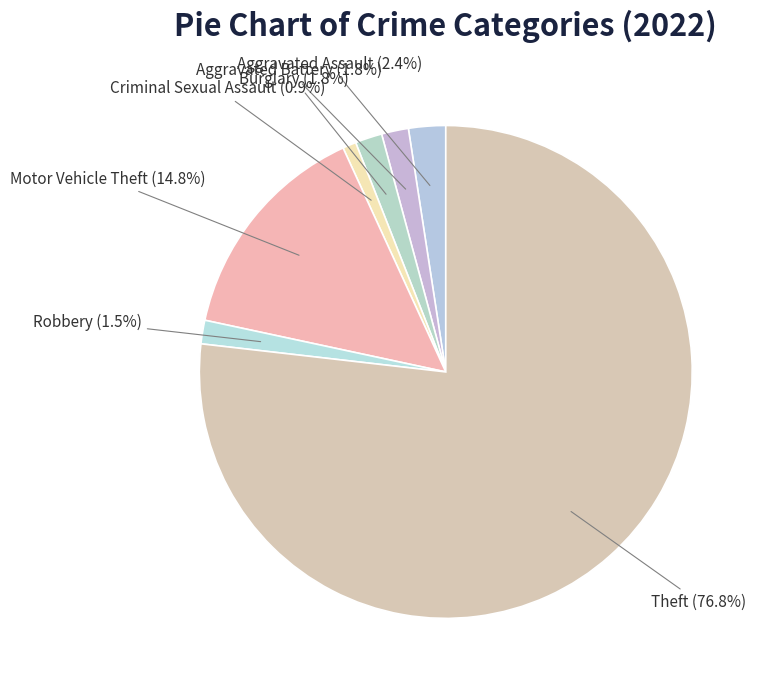

True or false: Aggravated Battery accounts for 2% of the total.

True